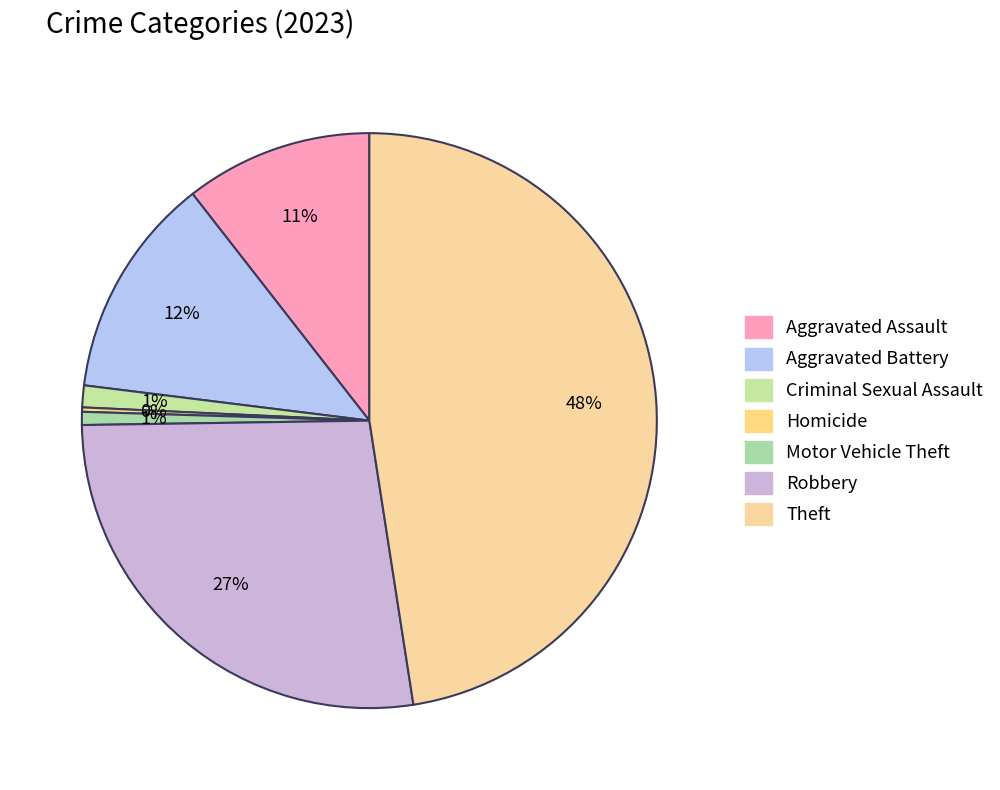

Count the number of slices in the pie.

7